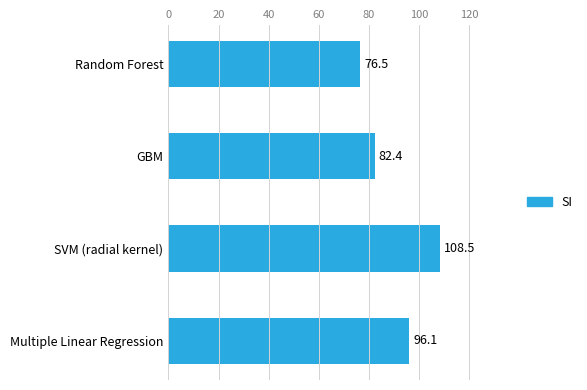

What is the change in value from Random Forest to SVM (radial kernel)?

+32.0